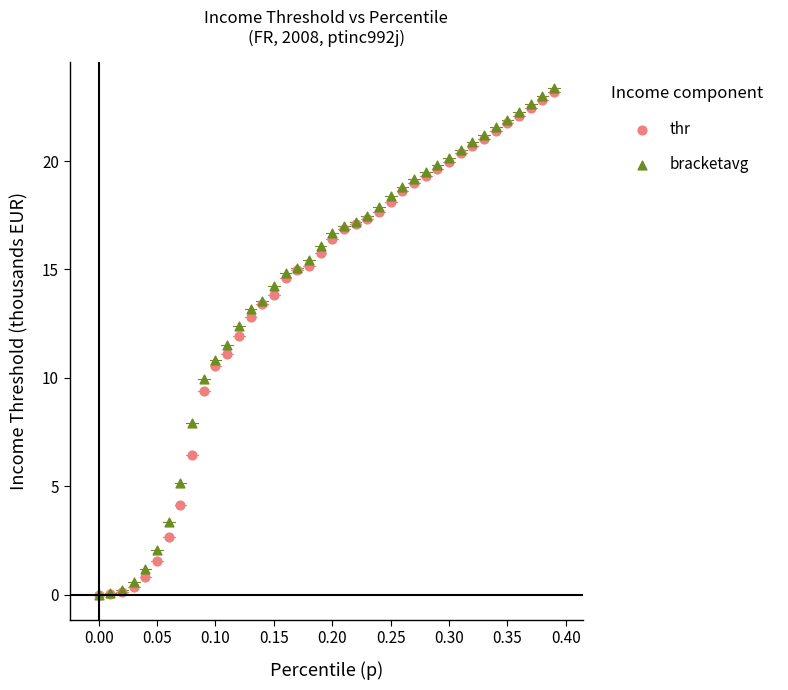

What are all the series names shown in the legend?

thr, bracketavg